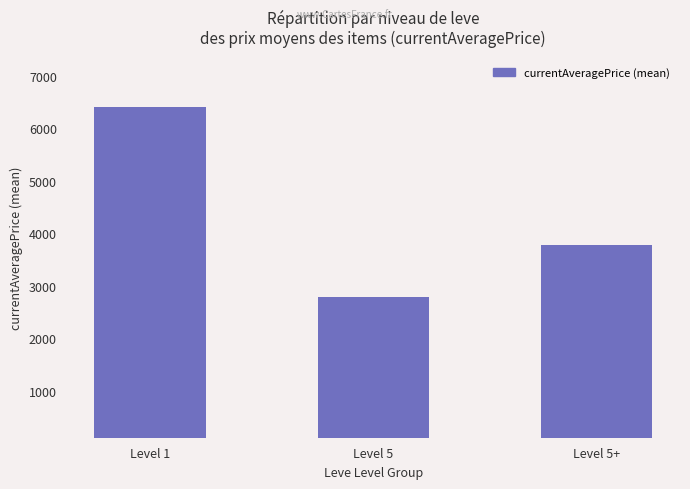

What is the greatest value displayed?

6404.3